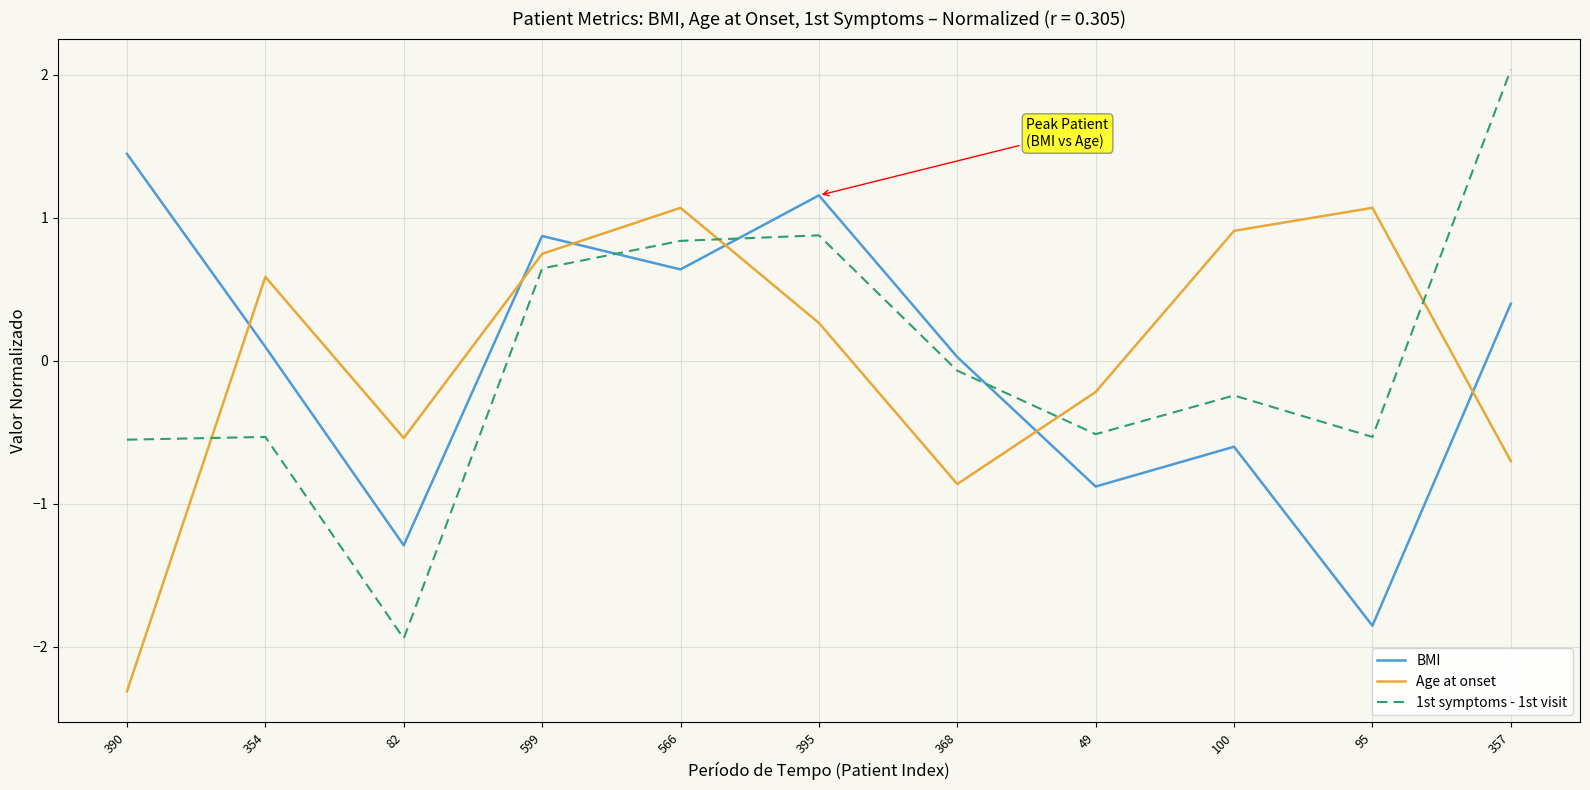

At how many categories does at least one series exceed -1?

11